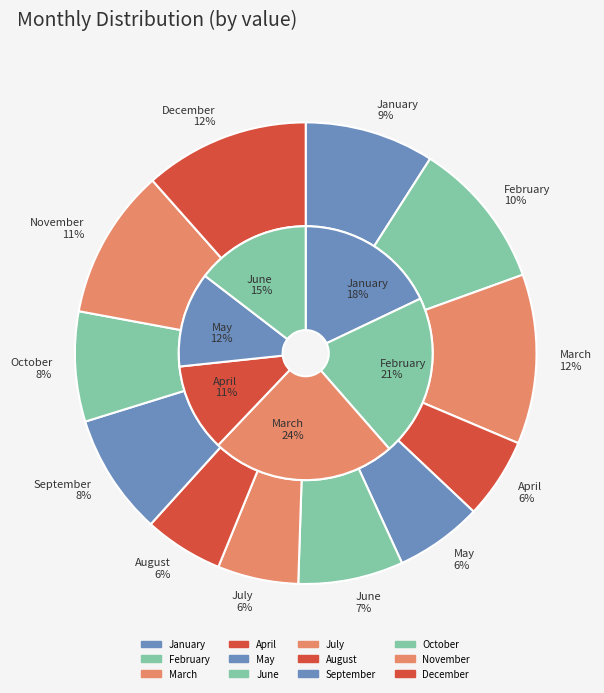

Is there a majority slice in this chart?

No